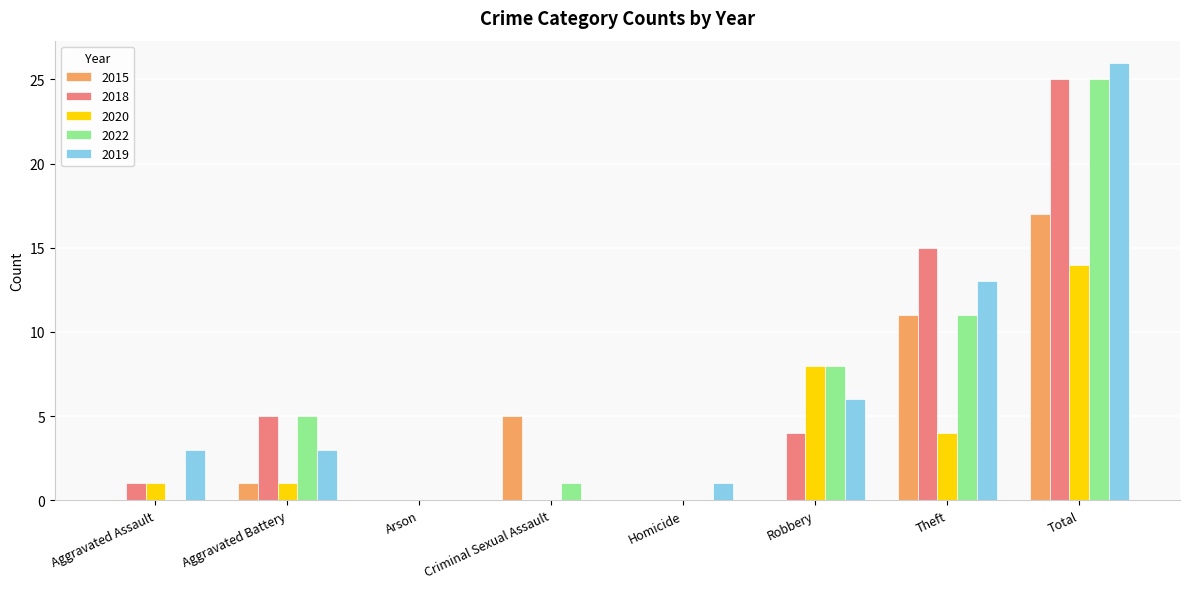

What is the total value across all series at Aggravated Assault?

5